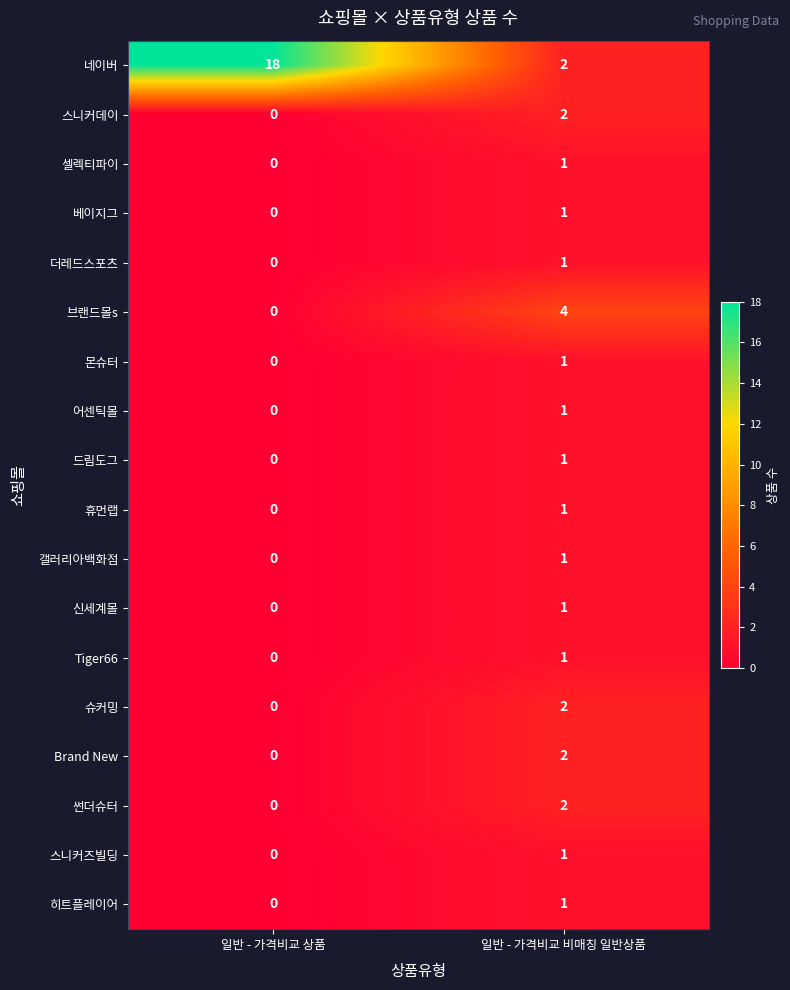

Rank the categories by 셀렉티파이 value from lowest to highest.

일반 - 가격비교 상품, 일반 - 가격비교 비매칭 일반상품